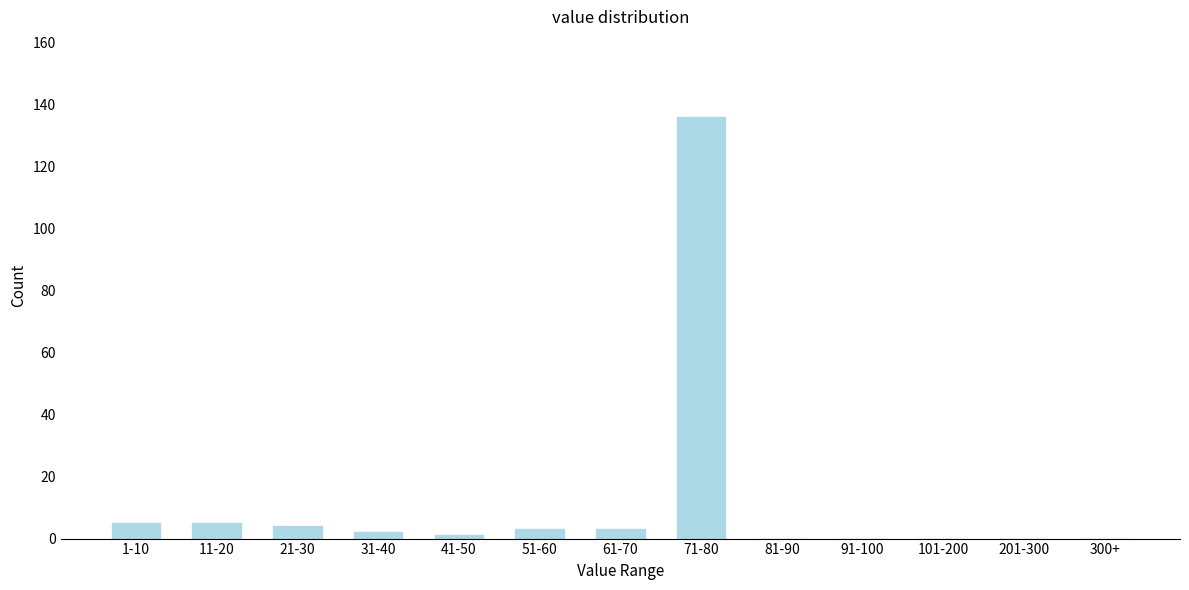

Reading left to right, extract all data points from this chart.

1-10=5	11-20=5	21-30=4	31-40=2	41-50=1	51-60=3	61-70=3	71-80=136	81-90=0	91-100=0	101-200=0	201-300=0	300+=0